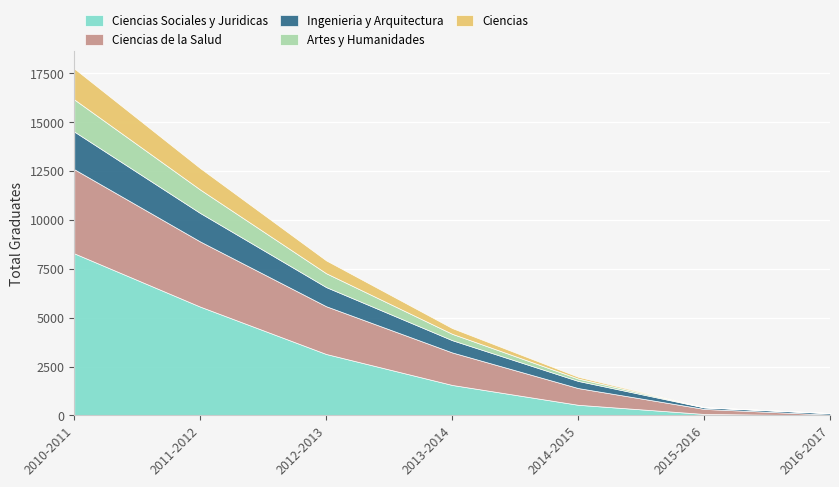

Is it true that Ciencias Sociales y Juridicas equals 4176 at 2010-2011?

False